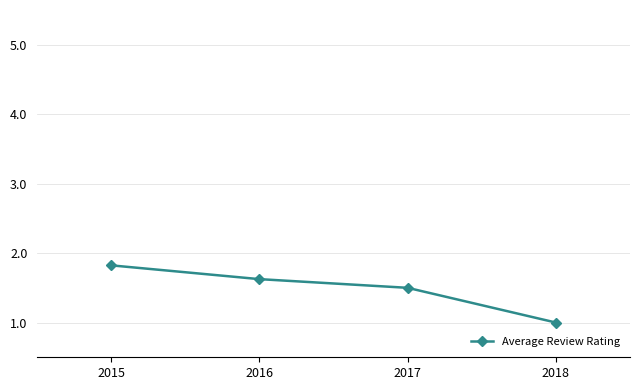

The chart shows a value of 1.8 at 2015. True or false?

True